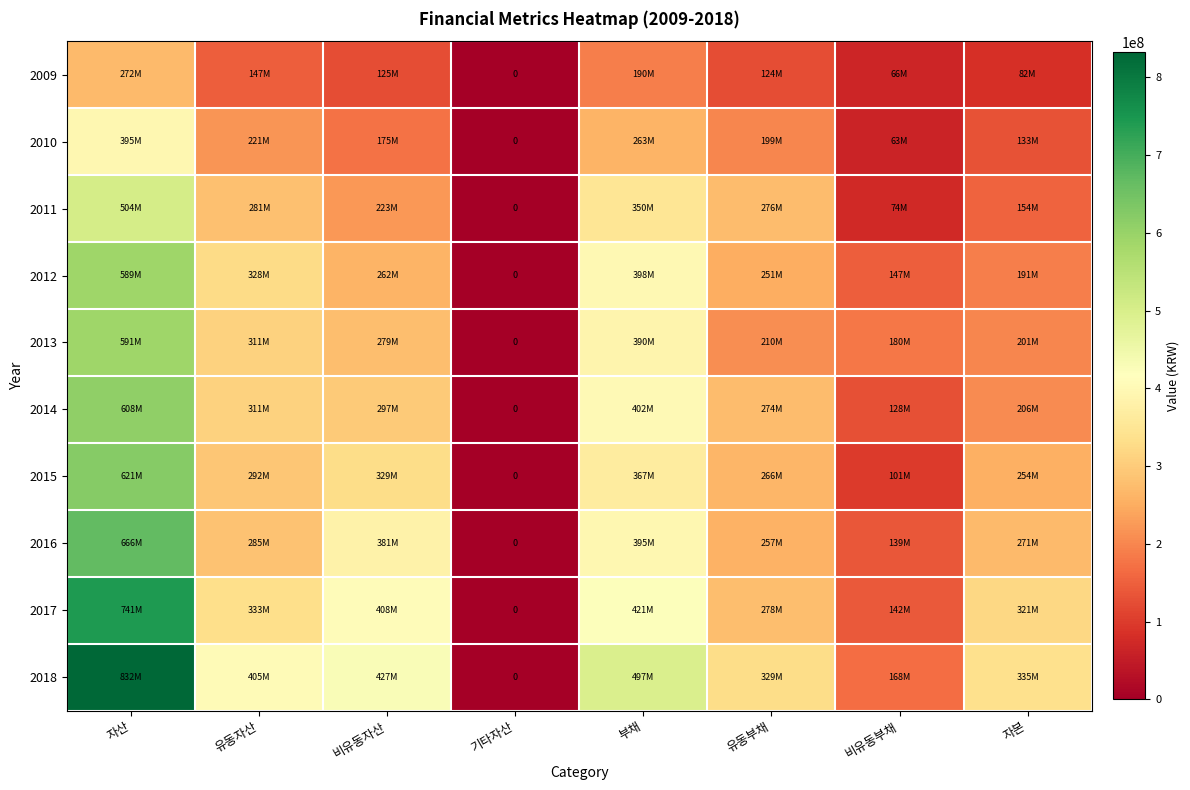

Which has a higher value, 자본 or 자산?

자산